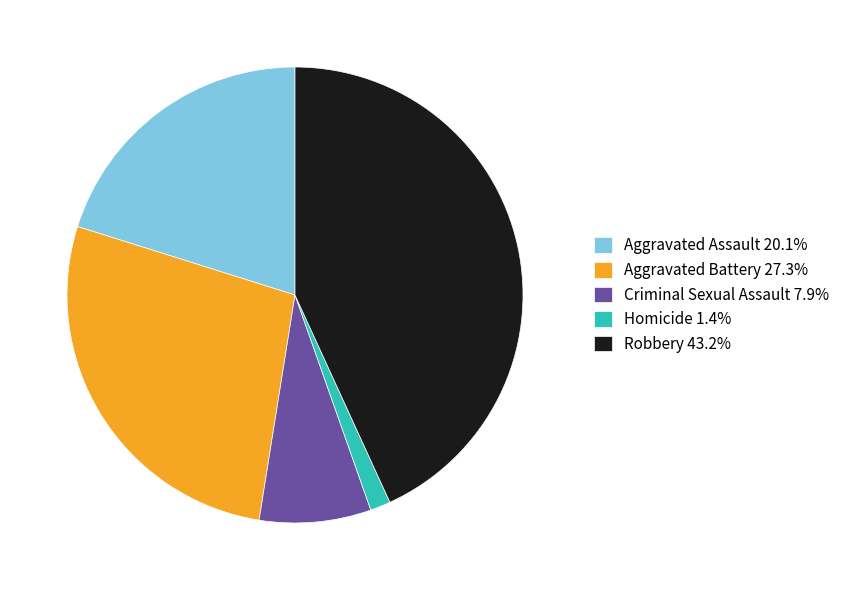

Approximately how many times larger is the value at Aggravated Battery compared to Robbery?

0.6